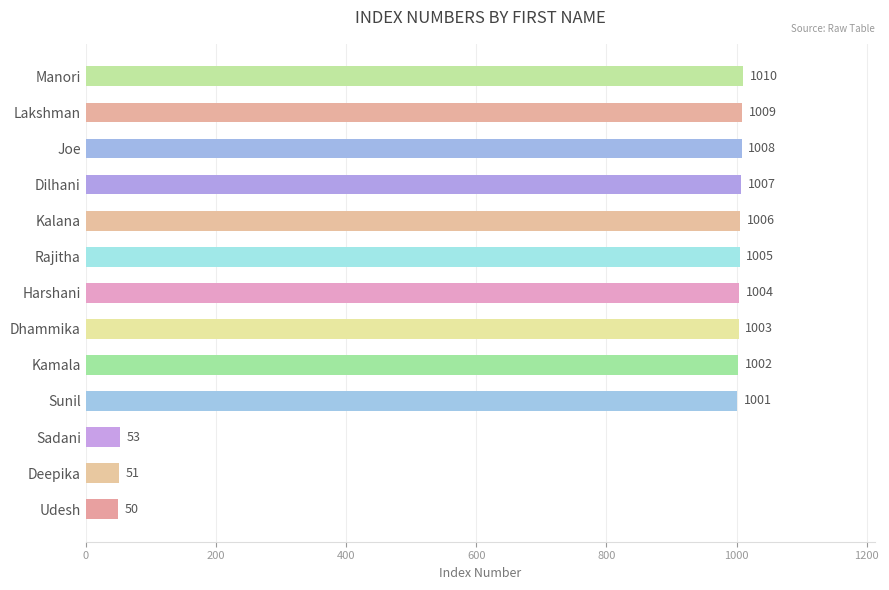

Rank the categories by value from highest to lowest.

Manori, Lakshman, Joe, Dilhani, Kalana, Rajitha, Harshani, Dhammika, Kamala, Sunil, Sadani, Deepika, Udesh